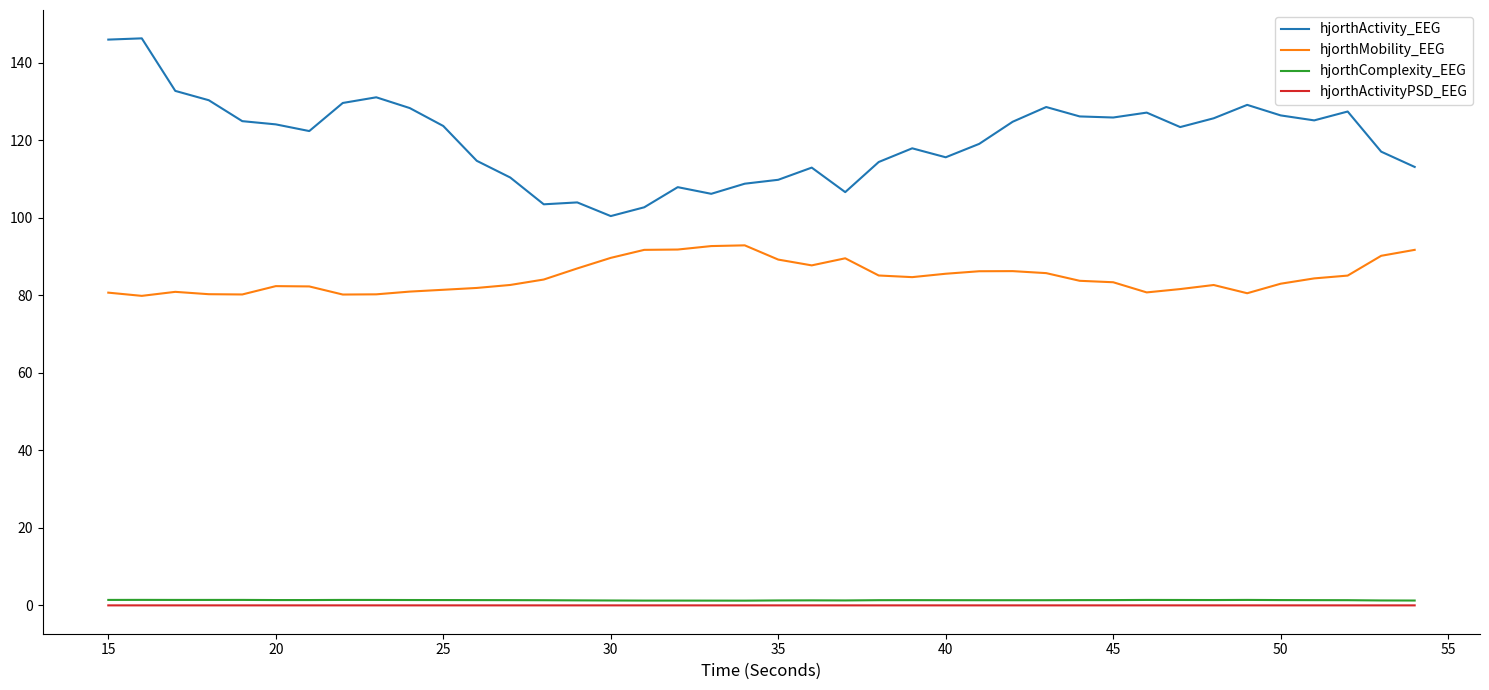

How many lines are shown in the chart?

4